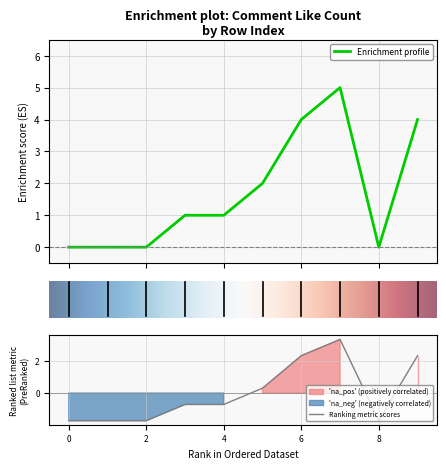

What is the change in value from 0 to 5?

+2